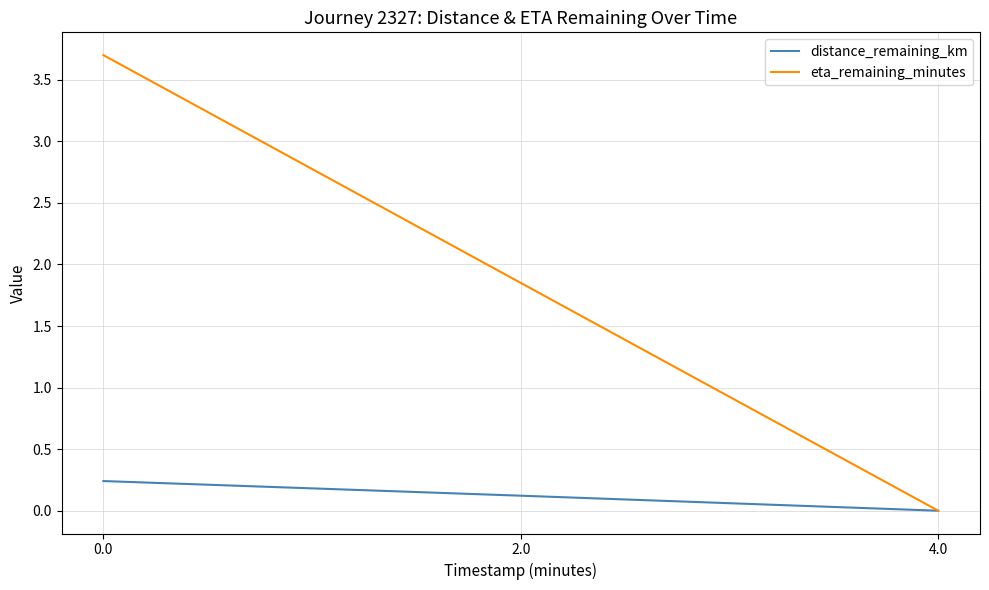

Which series changed the most between 0.0 and 2.0?

eta_remaining_minutes